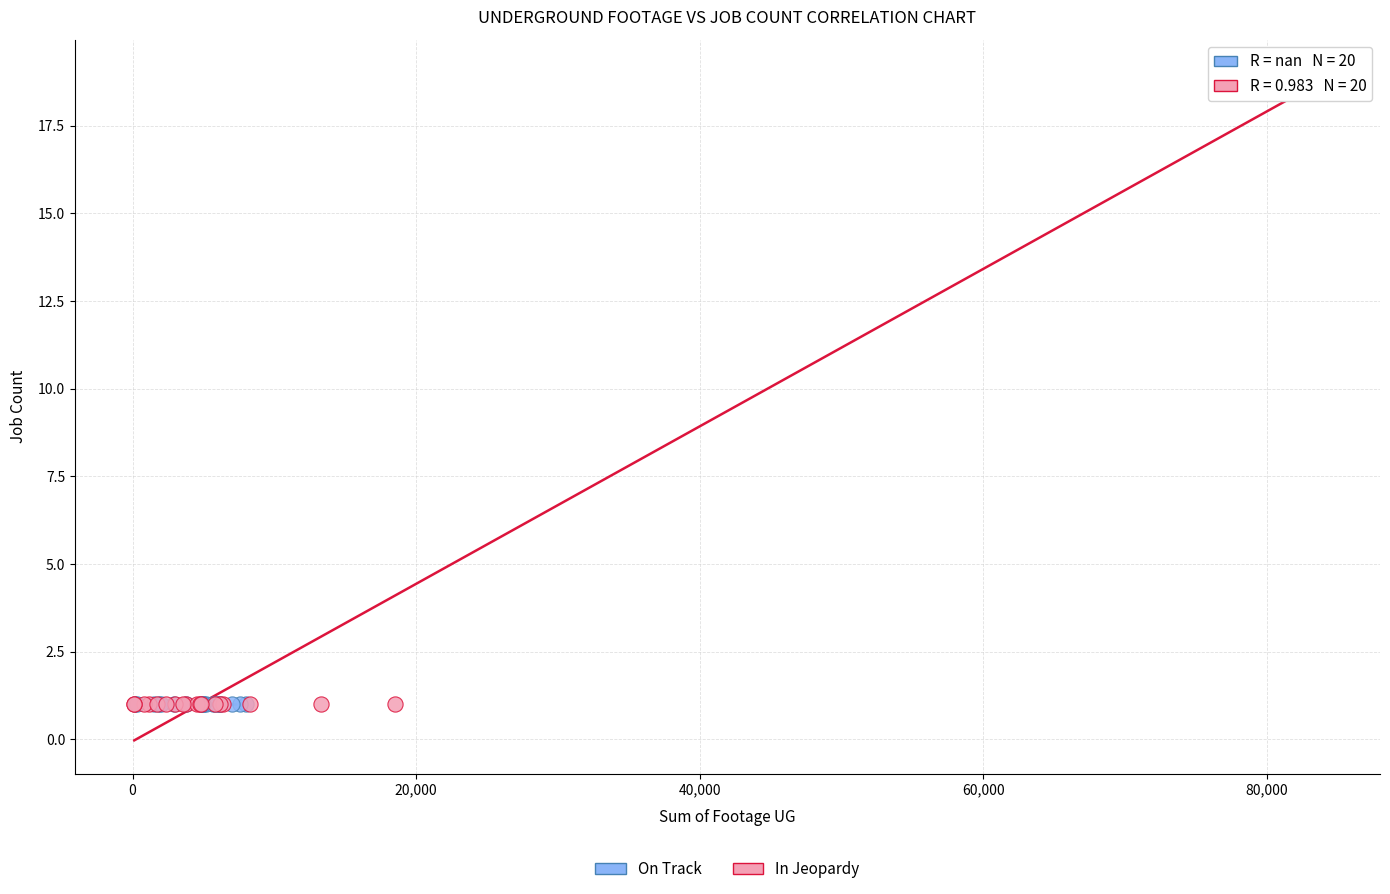

Which series reaches the maximum Y coordinate?

In Jeopardy